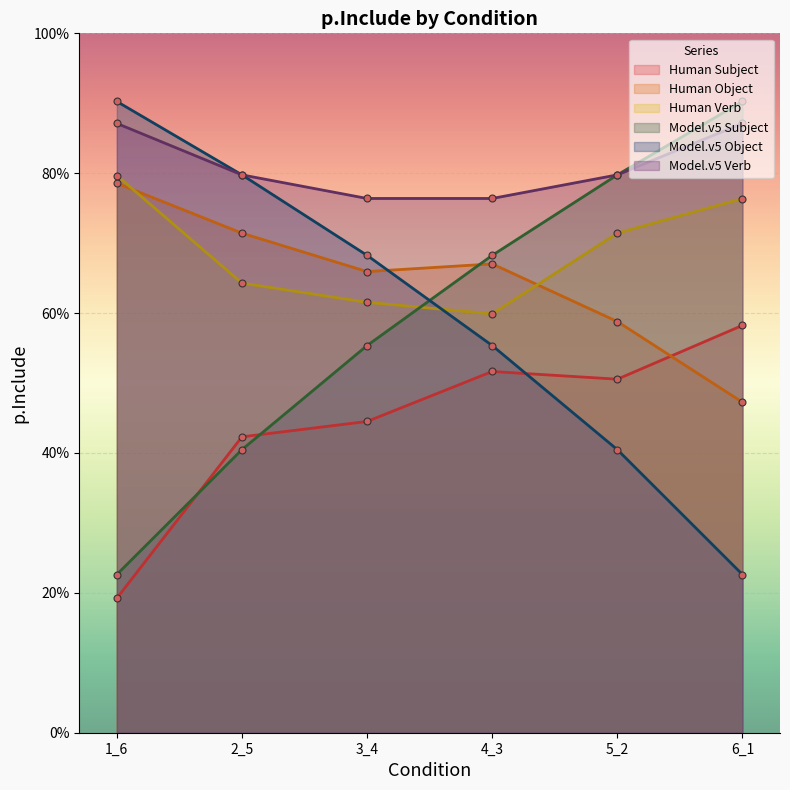

True or false: Human_Object has more than 1 points higher than both neighbors.

False